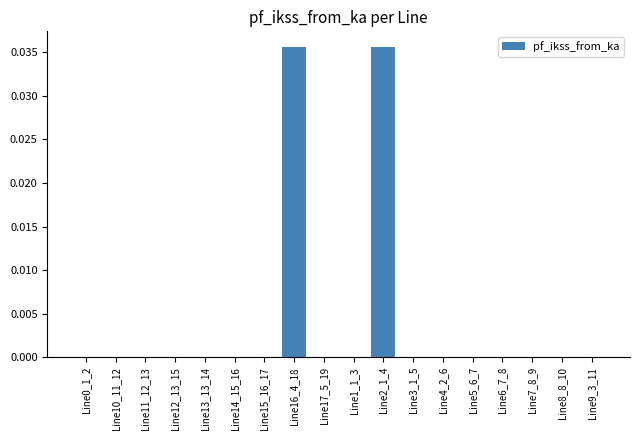

Are the bars horizontal?

No